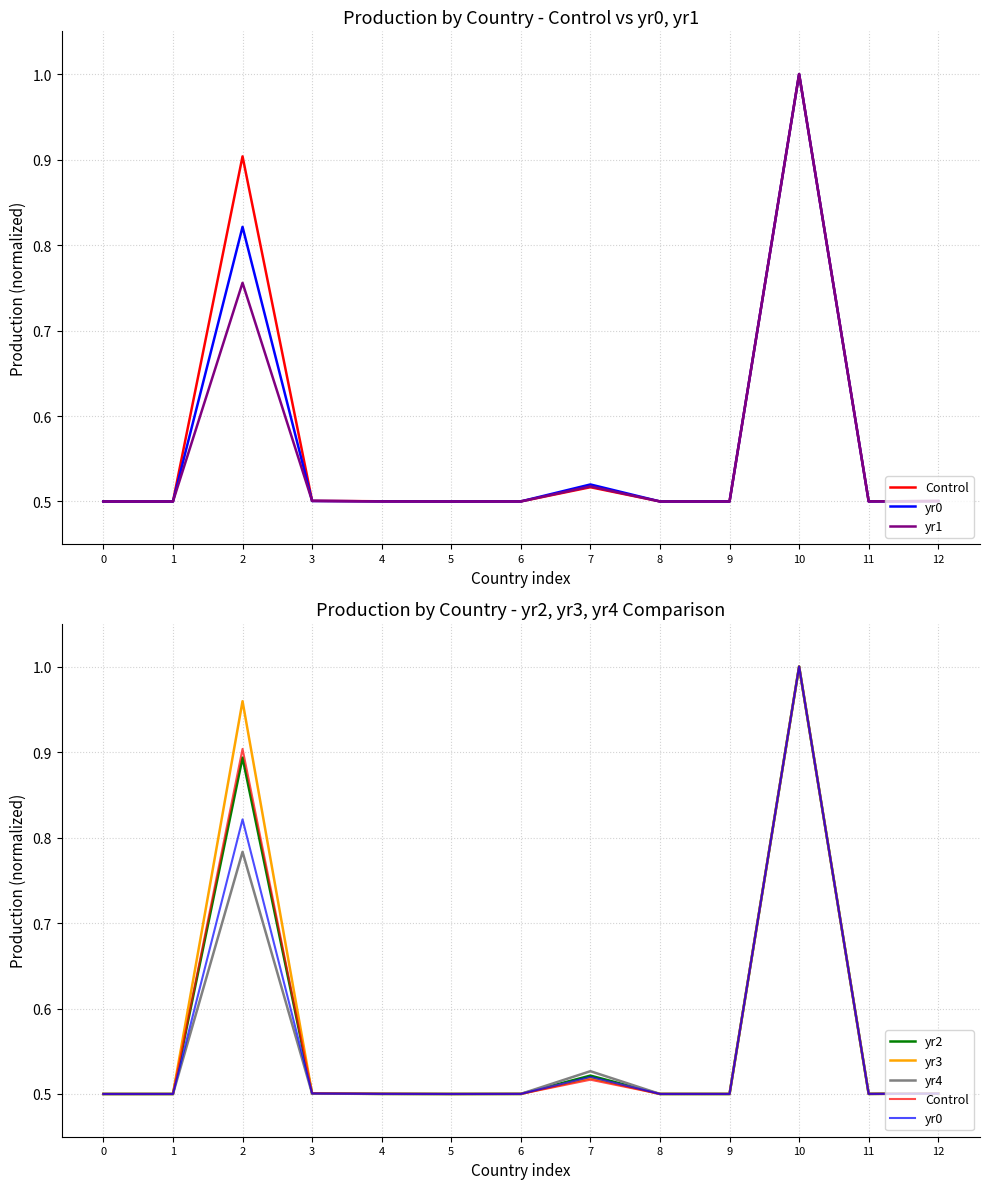

At which category does yr0 reach its first local peak?

2